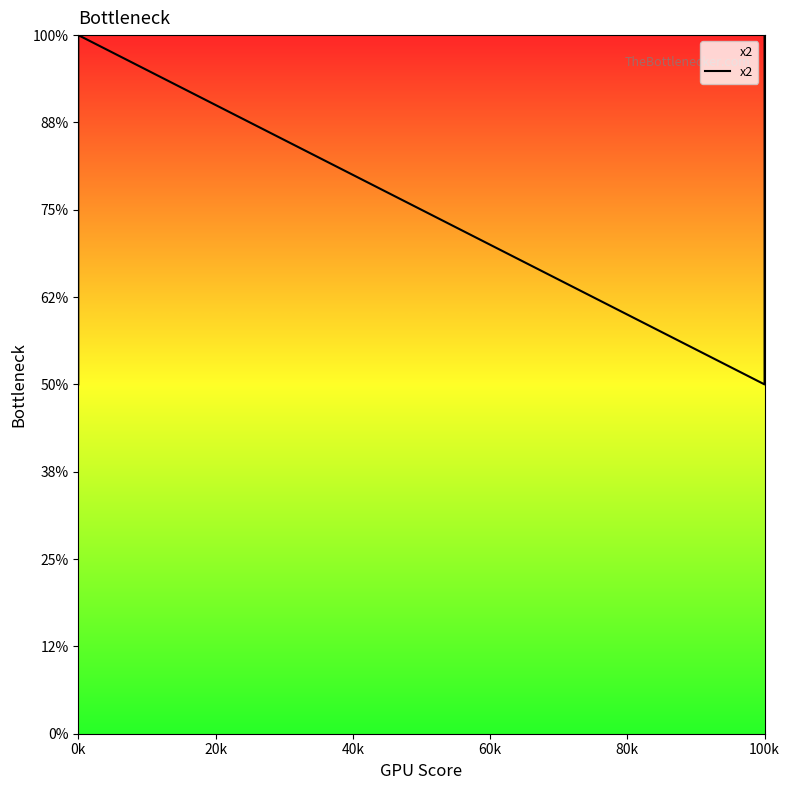

The value at 100k is 1. True or false?

False